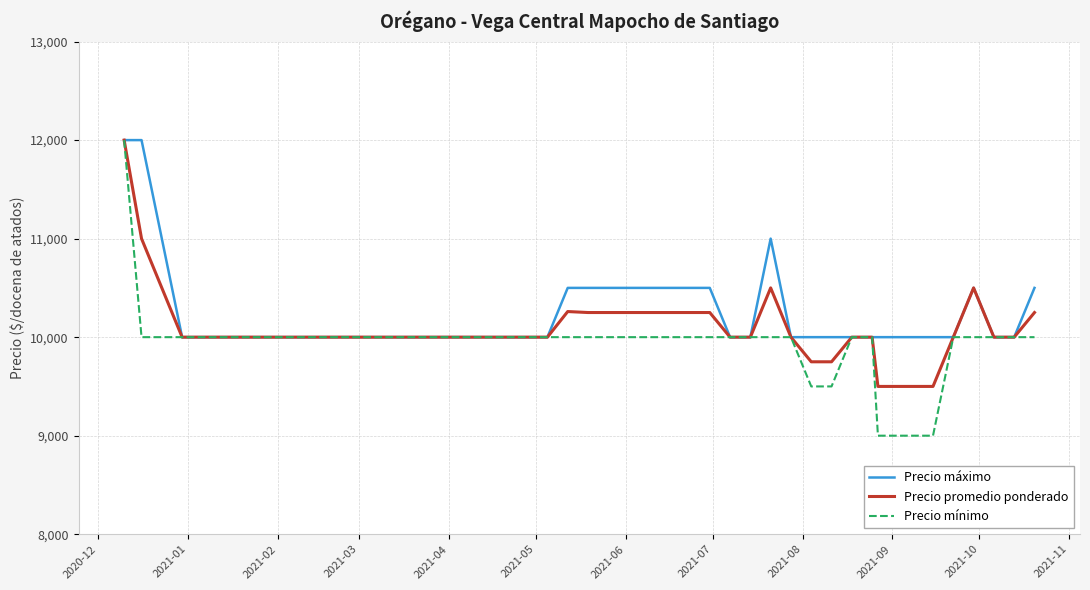

How many lines are shown in the chart?

3